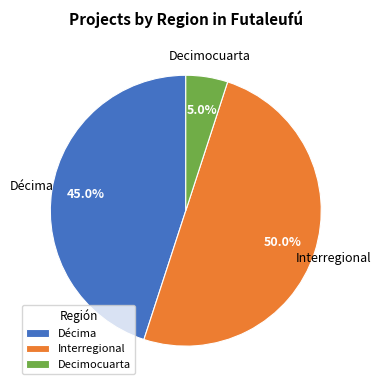

What is the largest slice in the pie chart?

Interregional